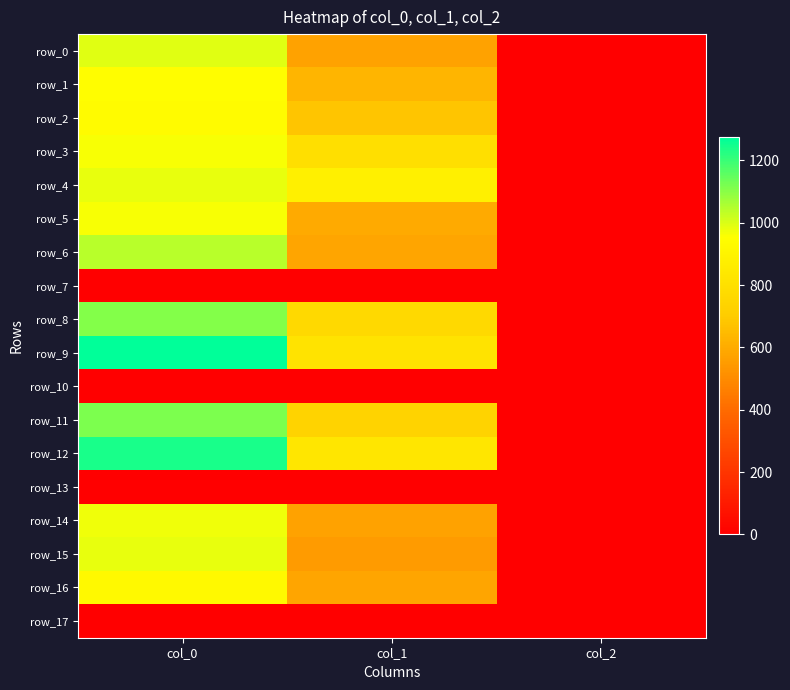

What is the average value of the row_8 series?

626.1